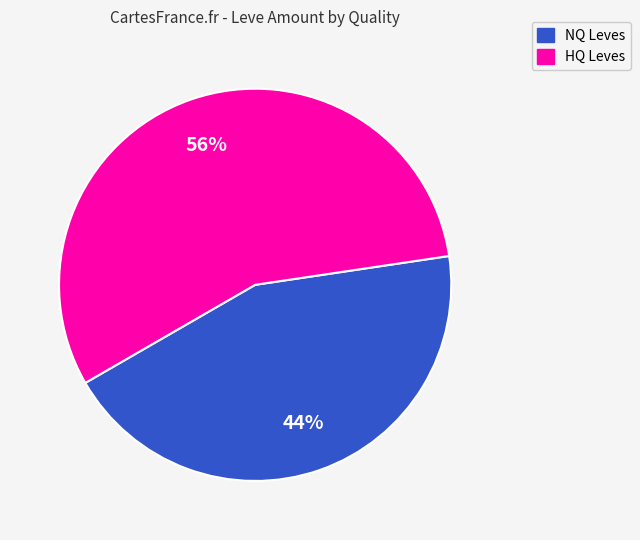

Count the number of slices in the pie.

2